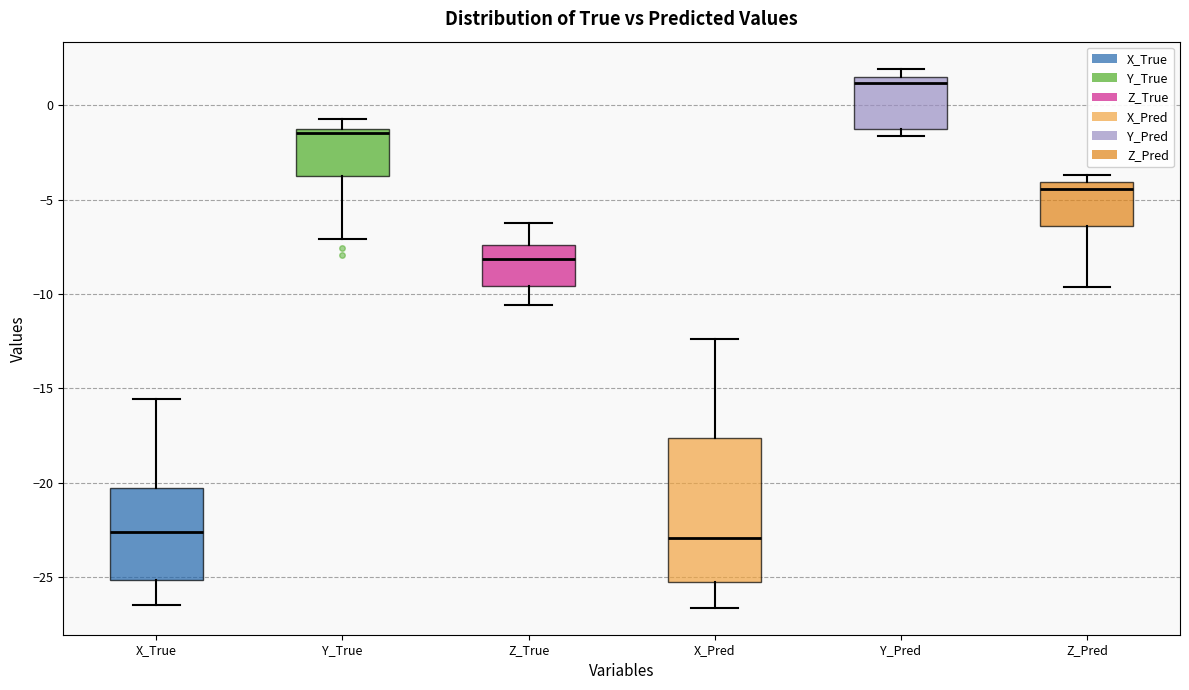

Reading left to right, read every box against the y-axis: the position of its median line, the range the box covers, and the ends of its whiskers. The values are not printed on the chart, so give them approximately, as read against the axis.

X_True: median -22.5, box -25.0 to -20.5, whiskers -26.5 to -15.5
Y_True: median -1.5, box -3.5 to -1.0, whiskers -7.0 to -0.5
Z_True: median -8.0, box -9.5 to -7.5, whiskers -10.5 to -6.0
X_Pred: median -23.0, box -25.5 to -17.5, whiskers -26.5 to -12.5
Y_Pred: median 1.0, box -1.5 to 1.5, whiskers -1.5 (just below the box's lower edge) to 2.0
Z_Pred: median -4.5, box -6.5 to -4.0, whiskers -9.5 to -3.5